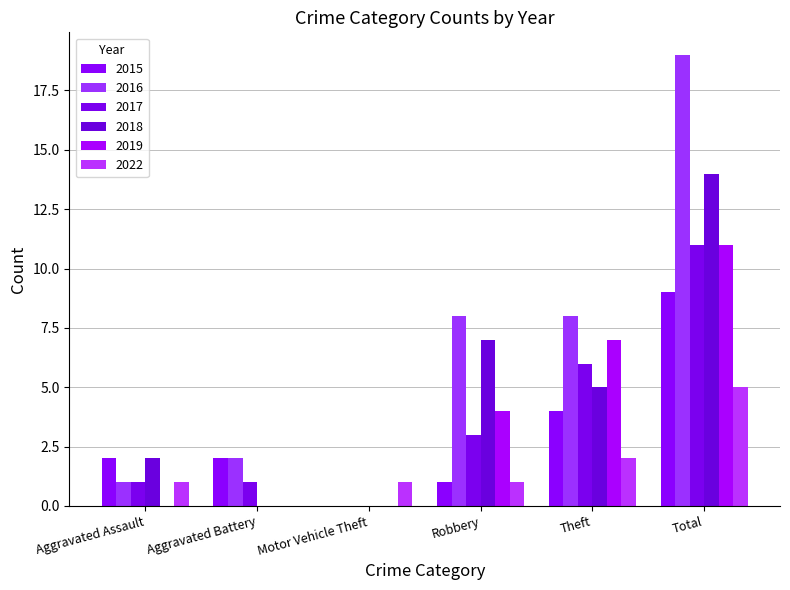

Does the chart contain stacked bars?

No